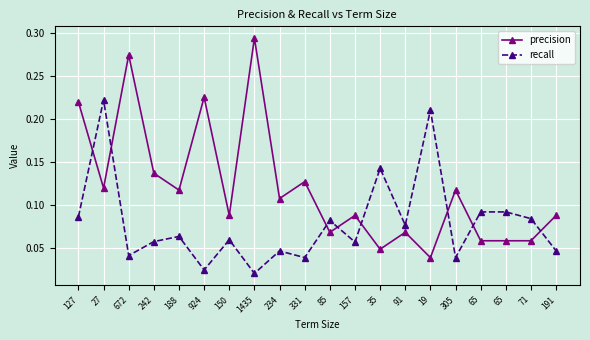

What is the sum of all precision values?

2.4